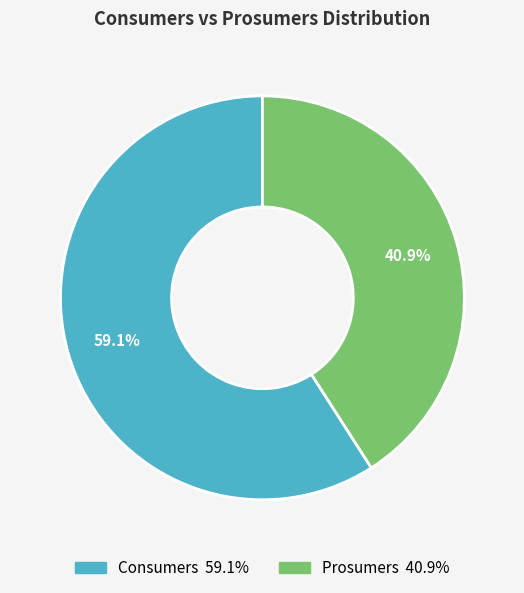

Does Prosumers represent more than half of the total?

No